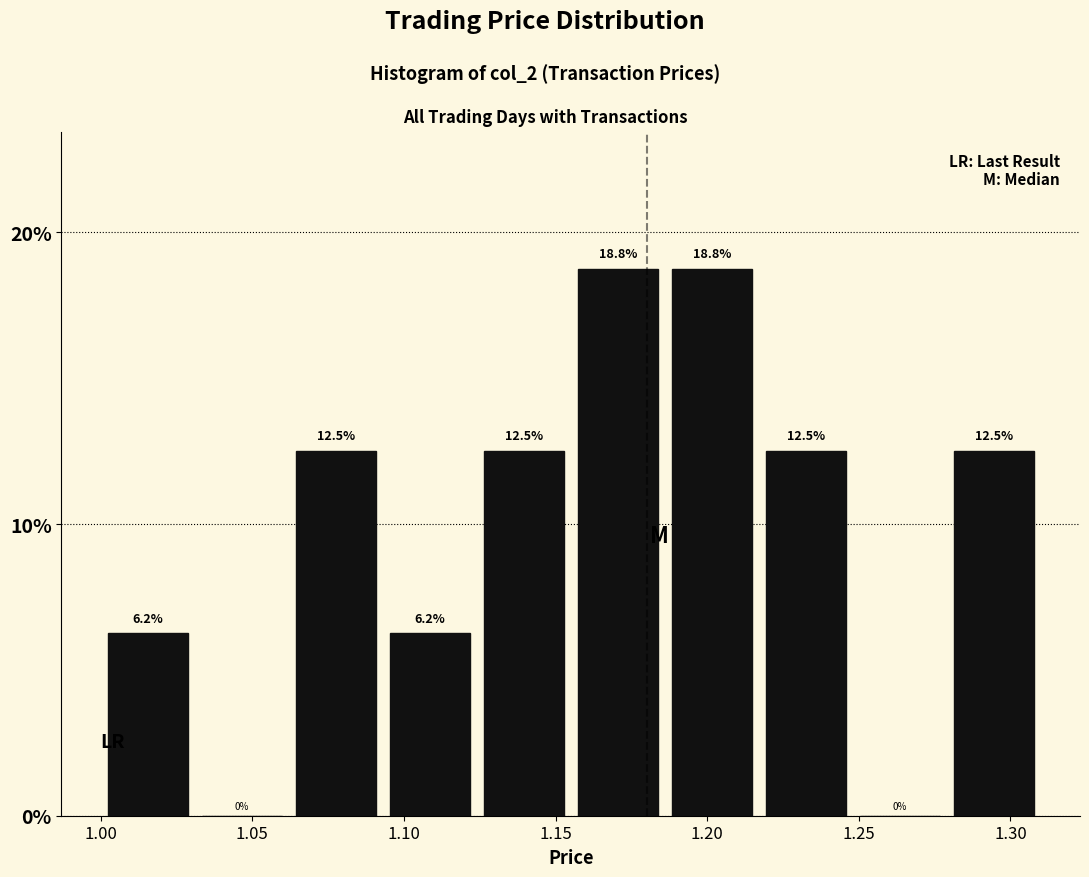

What is the height of the bar covering 1.186 to 1.217 on the x-axis? The bar edges are not printed on the chart, so give them approximately, as read against the axis.

18.8